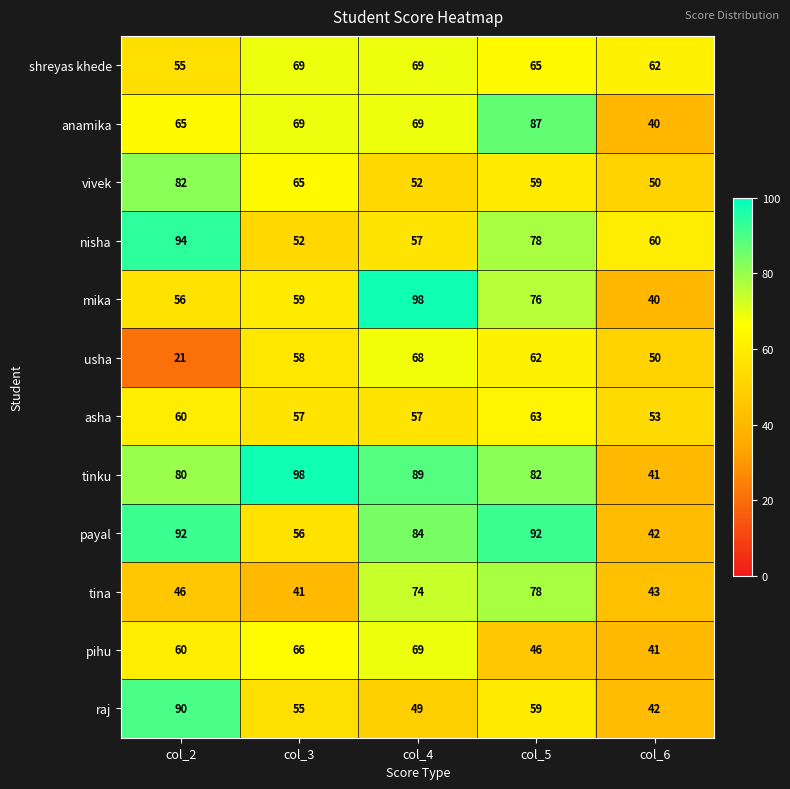

What is the difference between the second highest and second lowest values in the tinku series?

9